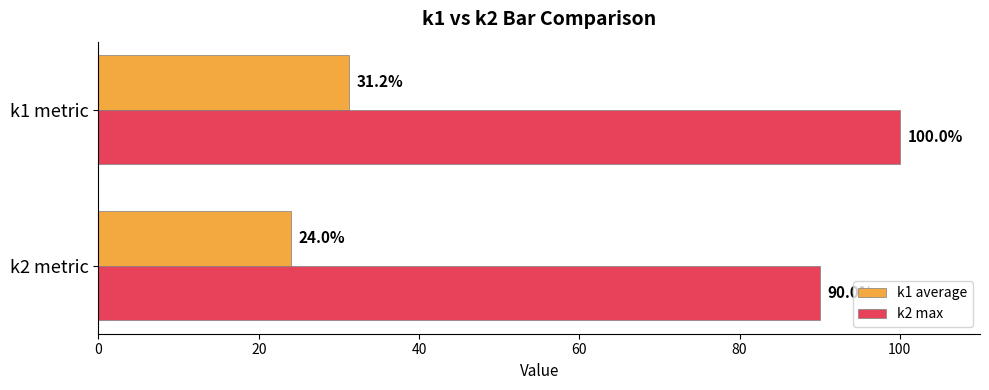

At which category is the sum across all series the highest?

k1 metric